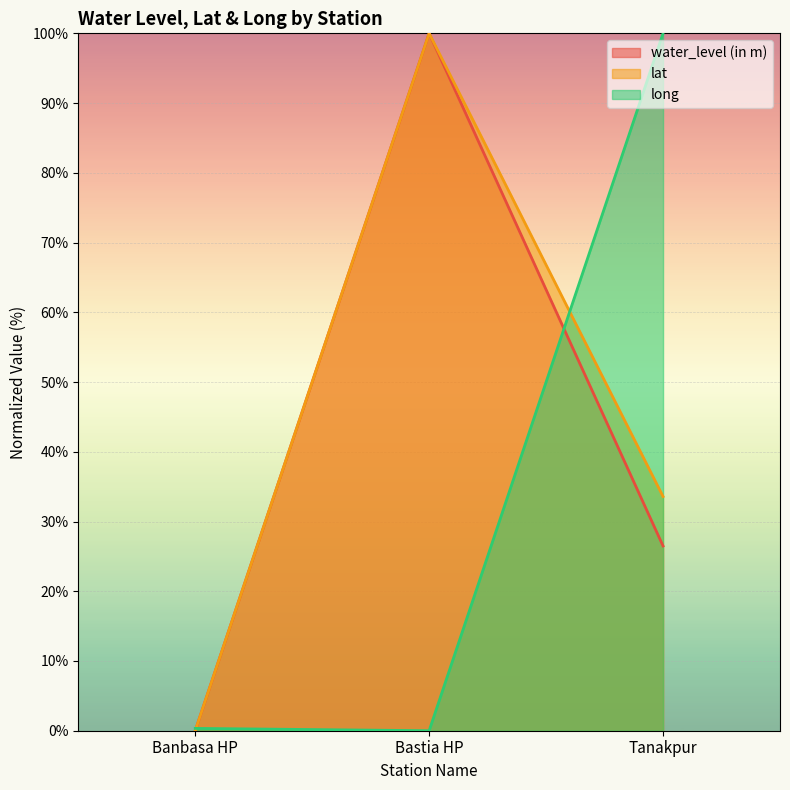

What is the average value of the long series?

33.4